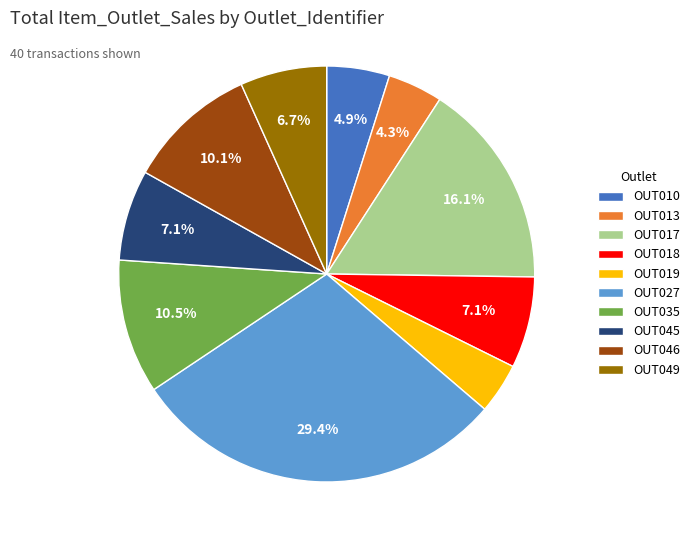

How many slices are in this pie chart?

10